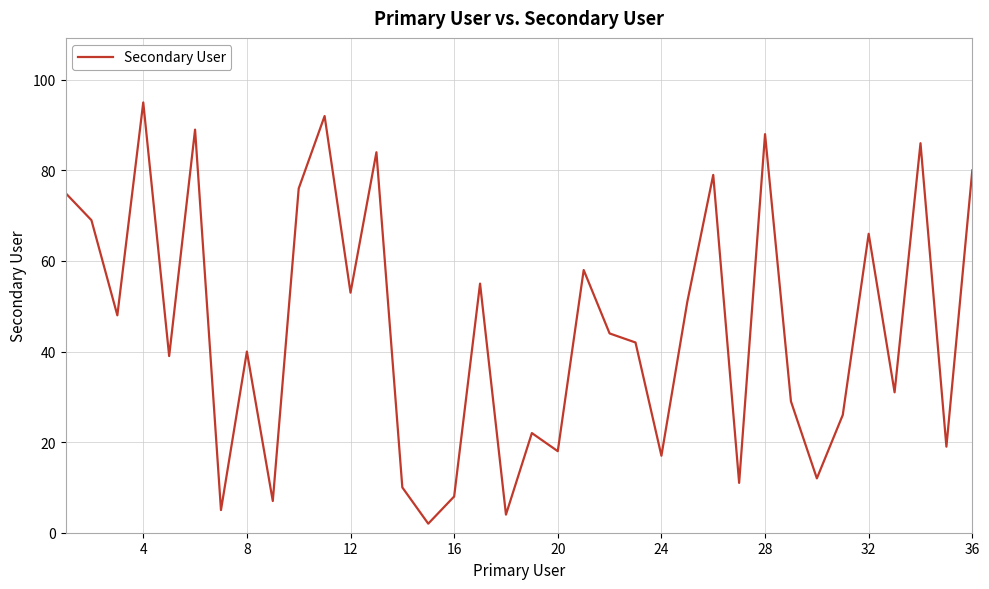

What is the average value?

45